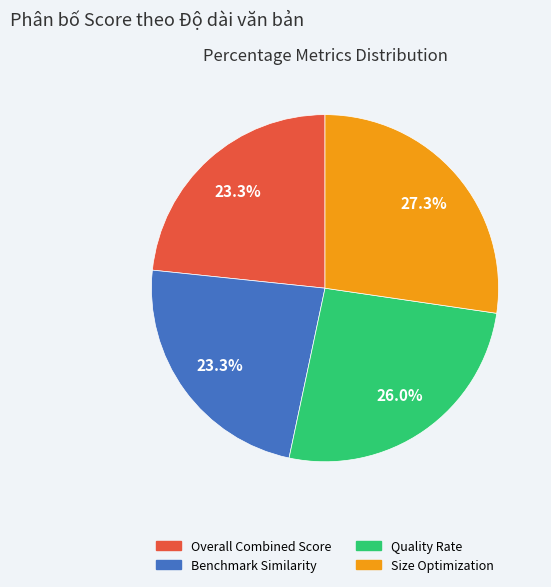

To the nearest percent, what is the average slice percentage?

25%